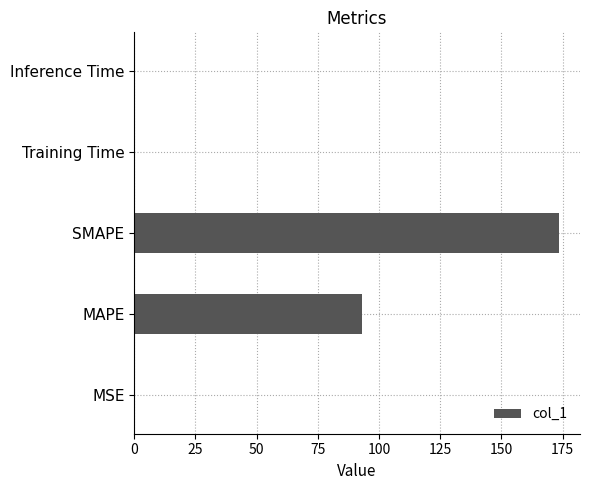

What is the sum of all values?

266.3